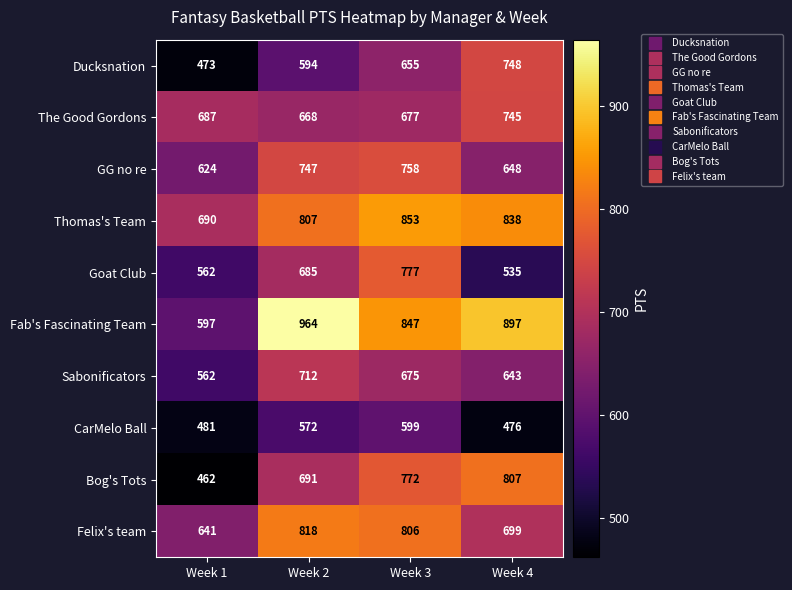

Rank the series by their maximum value, from highest to lowest.

Fab's Fascinating Team, Thomas's Team, Felix's team, Bog's Tots, Goat Club, GG no re, Ducksnation, The Good Gordons, Sabonificators, CarMelo Ball